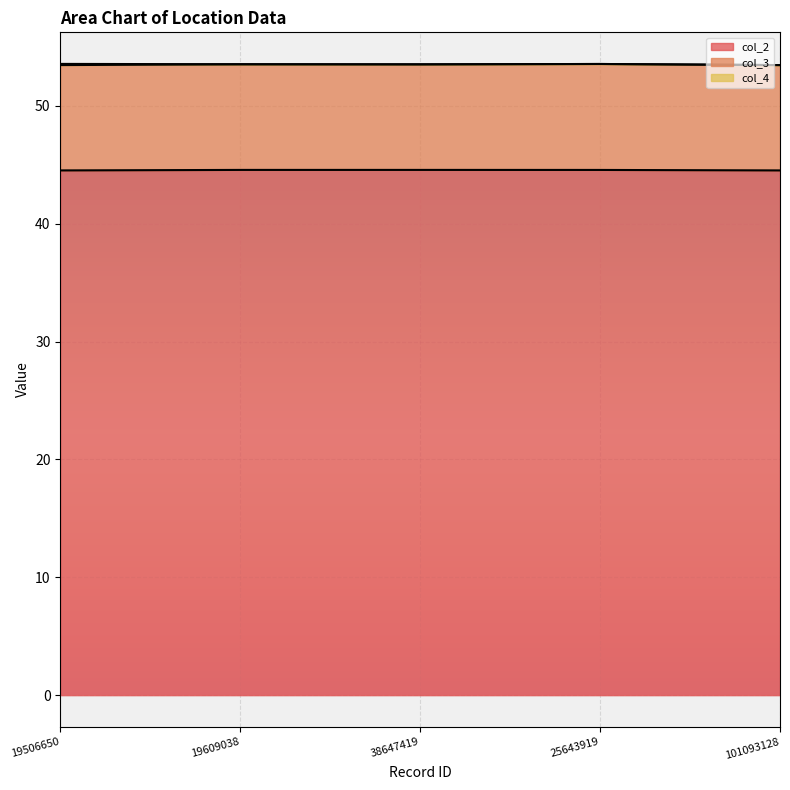

Rank the series at 19609038 from highest to lowest value.

col_2, col_3, col_4